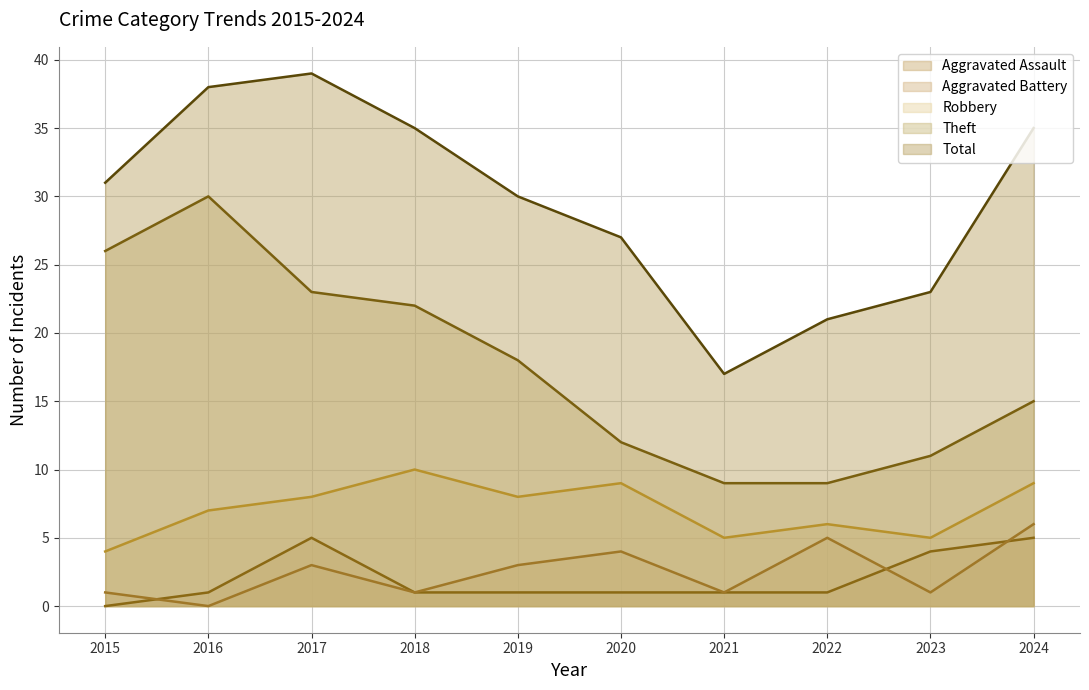

What is the value of the Total point at the 8th from the left?

21